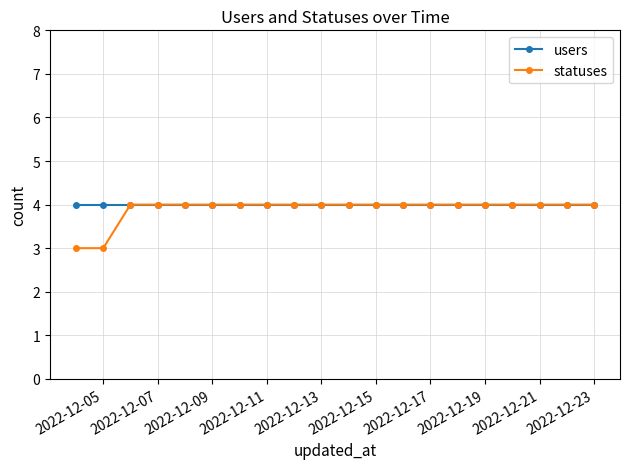

Rank the series by their average value, from lowest to highest.

statuses, users